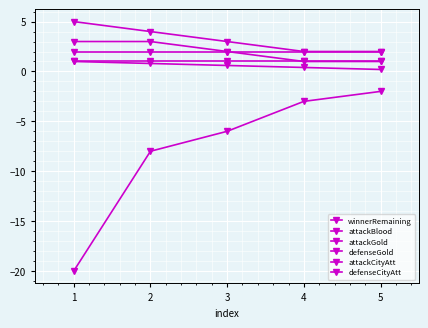

How many values in the attackBlood series exceed -6?

2